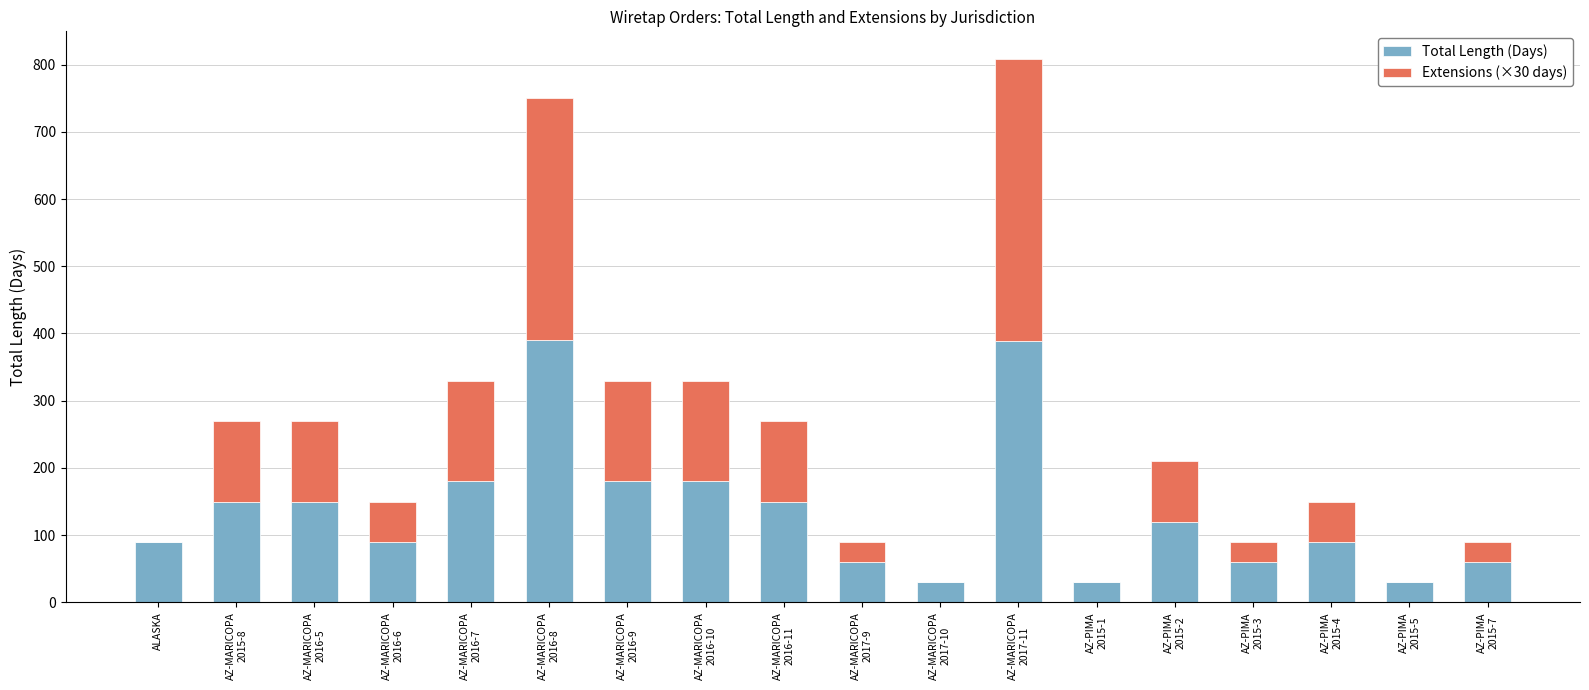

What is the maximum value for Total Length (Days)?

390